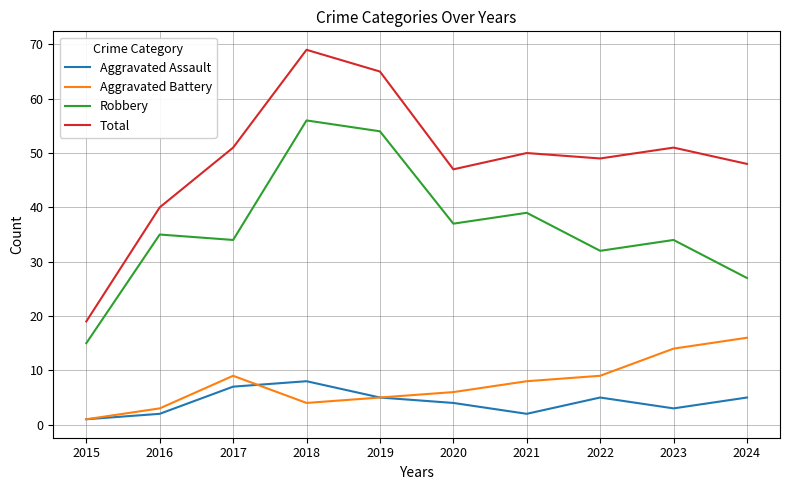

Where is Robbery nearest to the value 35?

2016